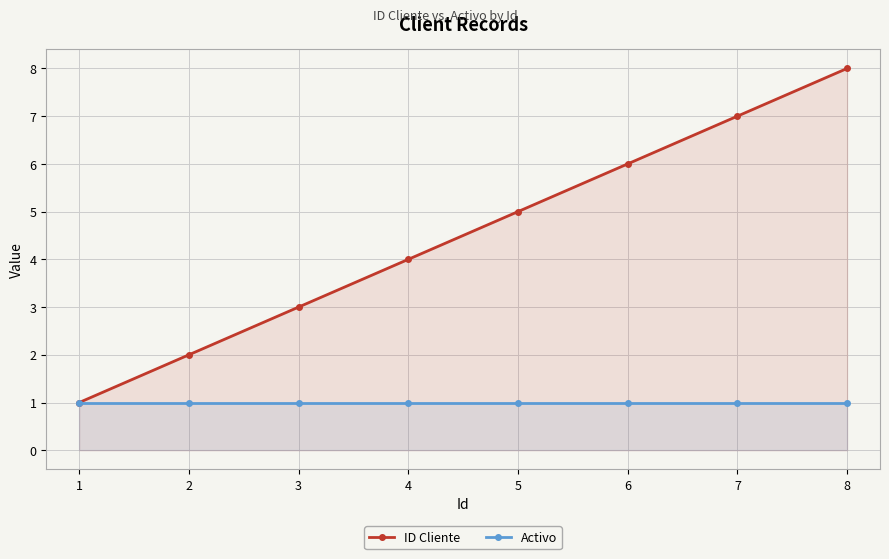

Rank the series at 4 from highest to lowest value.

ID Cliente, Activo